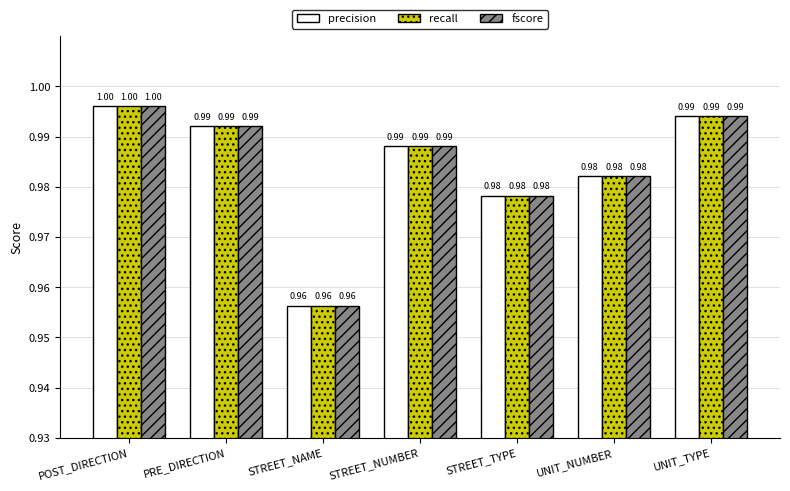

Does the chart contain stacked bars?

No